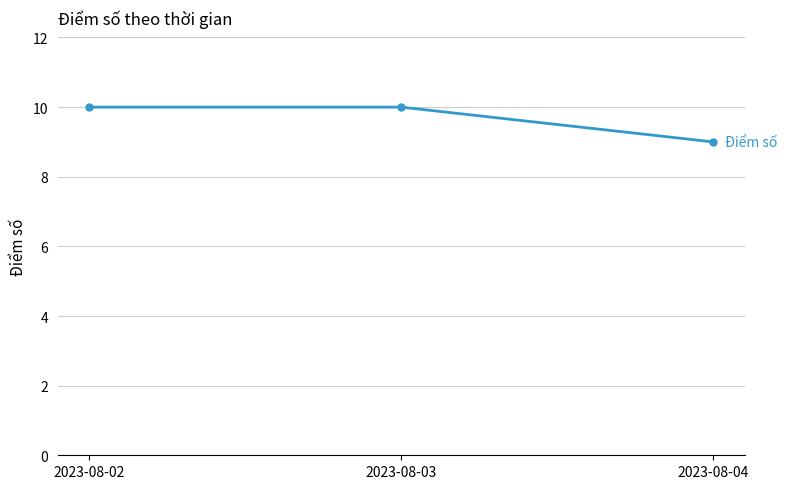

How many data points are less than 10?

1